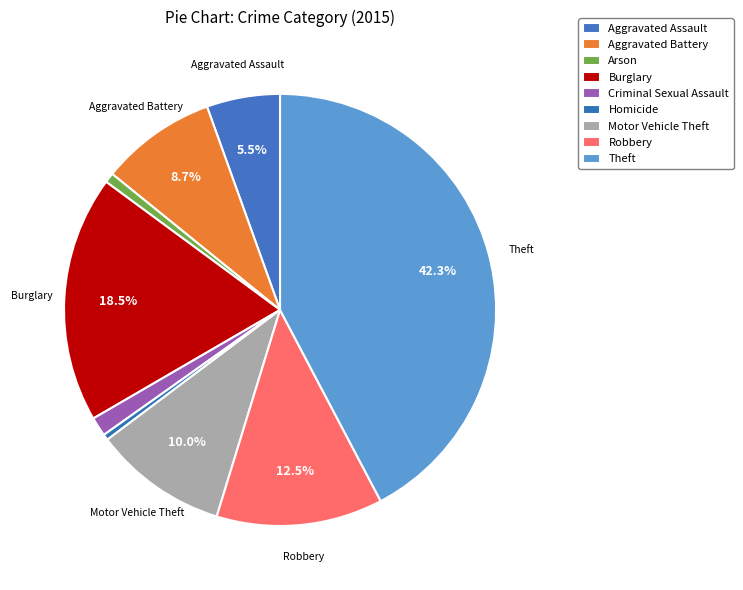

To the nearest percent, what percentage of the pie is Theft?

42%